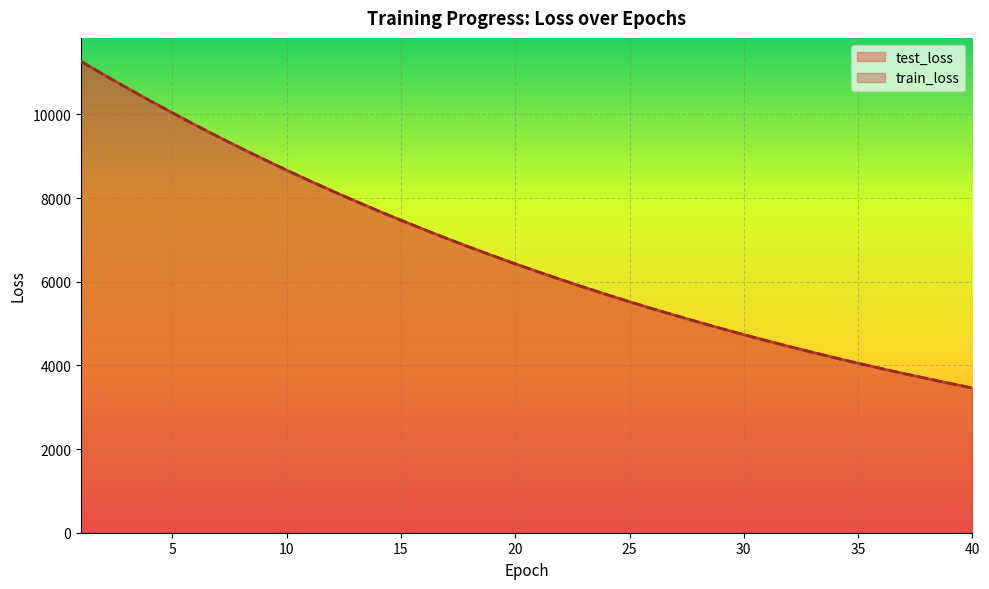

How many lines are shown in the chart?

2